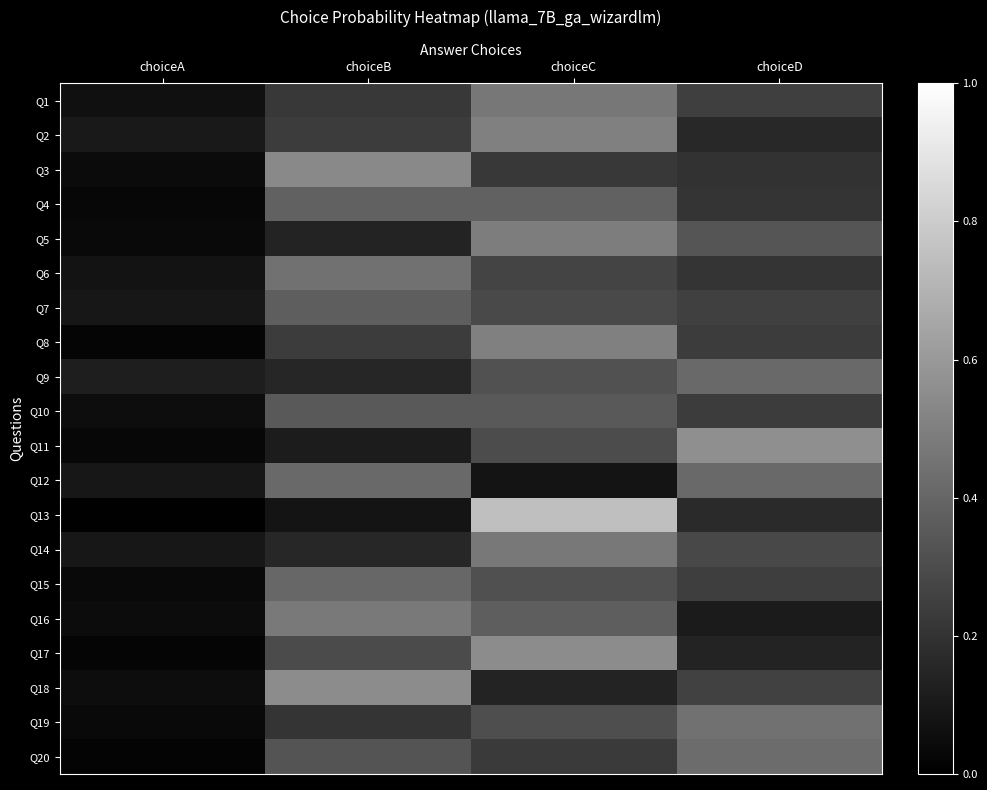

Reading right to left, transcribe all the data shown in this chart.

Q1: choiceD=0.2	choiceC=0.5	choiceB=0.2	choiceA=0.1
Q2: choiceD=0.2	choiceC=0.5	choiceB=0.2	choiceA=0.1
Q3: choiceD=0.2	choiceC=0.2	choiceB=0.5	choiceA=0.0
Q4: choiceD=0.2	choiceC=0.4	choiceB=0.4	choiceA=0.0
Q5: choiceD=0.3	choiceC=0.5	choiceB=0.1	choiceA=0.0
Q6: choiceD=0.2	choiceC=0.3	choiceB=0.4	choiceA=0.1
Q7: choiceD=0.3	choiceC=0.3	choiceB=0.4	choiceA=0.1
Q8: choiceD=0.2	choiceC=0.5	choiceB=0.2	choiceA=0.0
Q9: choiceD=0.4	choiceC=0.3	choiceB=0.2	choiceA=0.1
Q10: choiceD=0.2	choiceC=0.4	choiceB=0.4	choiceA=0.1
Q11: choiceD=0.6	choiceC=0.3	choiceB=0.1	choiceA=0.0
Q12: choiceD=0.4	choiceC=0.1	choiceB=0.4	choiceA=0.1
Q13: choiceD=0.2	choiceC=0.7	choiceB=0.1	choiceA=0.0
Q14: choiceD=0.3	choiceC=0.5	choiceB=0.2	choiceA=0.1
Q15: choiceD=0.2	choiceC=0.3	choiceB=0.4	choiceA=0.0
Q16: choiceD=0.1	choiceC=0.4	choiceB=0.5	choiceA=0.1
Q17: choiceD=0.1	choiceC=0.5	choiceB=0.3	choiceA=0.0
Q18: choiceD=0.3	choiceC=0.1	choiceB=0.5	choiceA=0.1
Q19: choiceD=0.4	choiceC=0.3	choiceB=0.2	choiceA=0.0
Q20: choiceD=0.4	choiceC=0.2	choiceB=0.3	choiceA=0.0